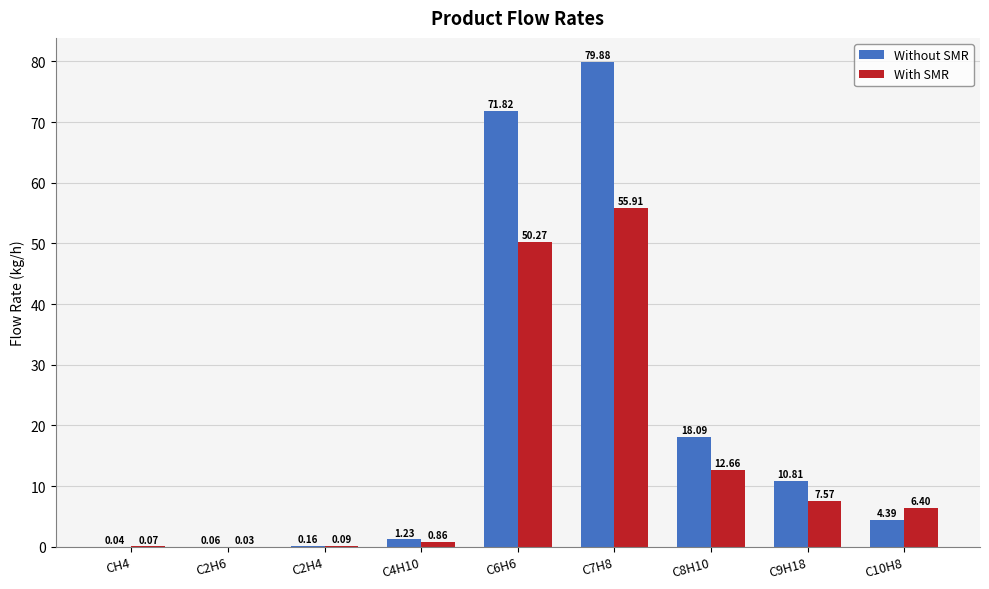

What is the sum of all Without SMR values?

186.5